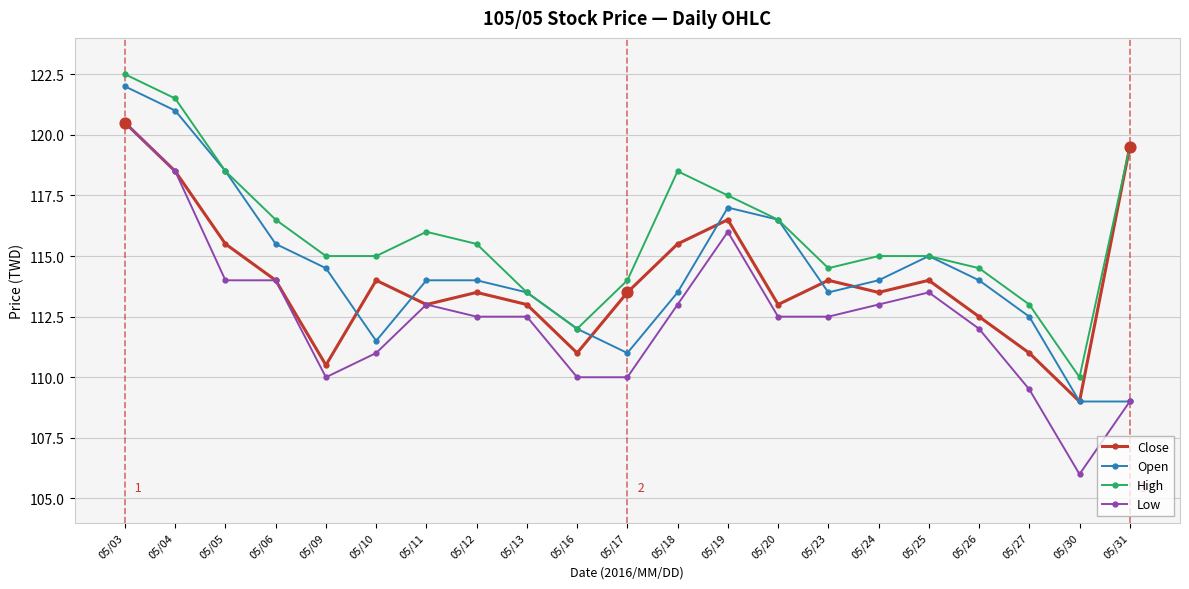

What is the difference between the highest and lowest values at 05/09?

5.0